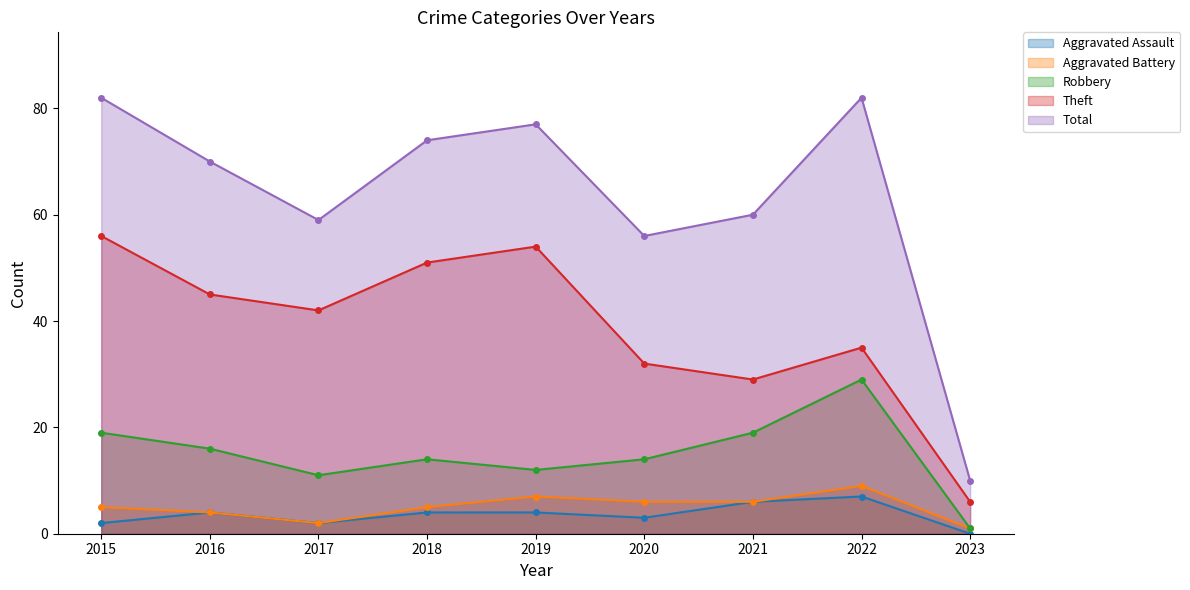

Reading left to right, transcribe all the data shown in this chart.

Aggravated Assault: 2015=2	2016=4	2017=2	2018=4	2019=4	2020=3	2021=6	2022=7	2023=0
Aggravated Battery: 2015=5	2016=4	2017=2	2018=5	2019=7	2020=6	2021=6	2022=9	2023=1
Robbery: 2015=19	2016=16	2017=11	2018=14	2019=12	2020=14	2021=19	2022=29	2023=1
Theft: 2015=56	2016=45	2017=42	2018=51	2019=54	2020=32	2021=29	2022=35	2023=6
Total: 2015=82	2016=70	2017=59	2018=74	2019=77	2020=56	2021=60	2022=82	2023=10